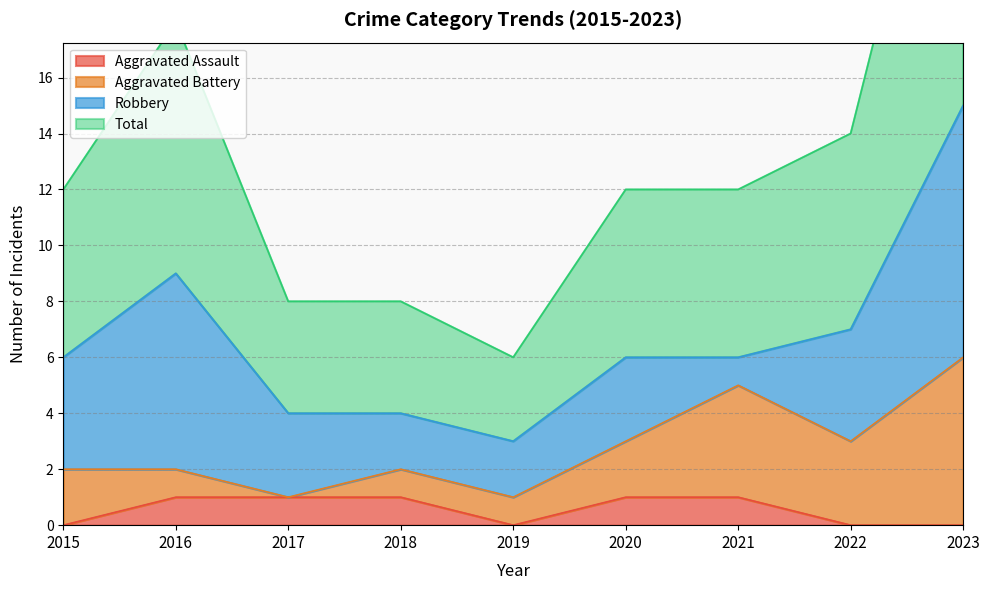

True or false: Aggravated Assault has more than 2 interior local peaks.

False